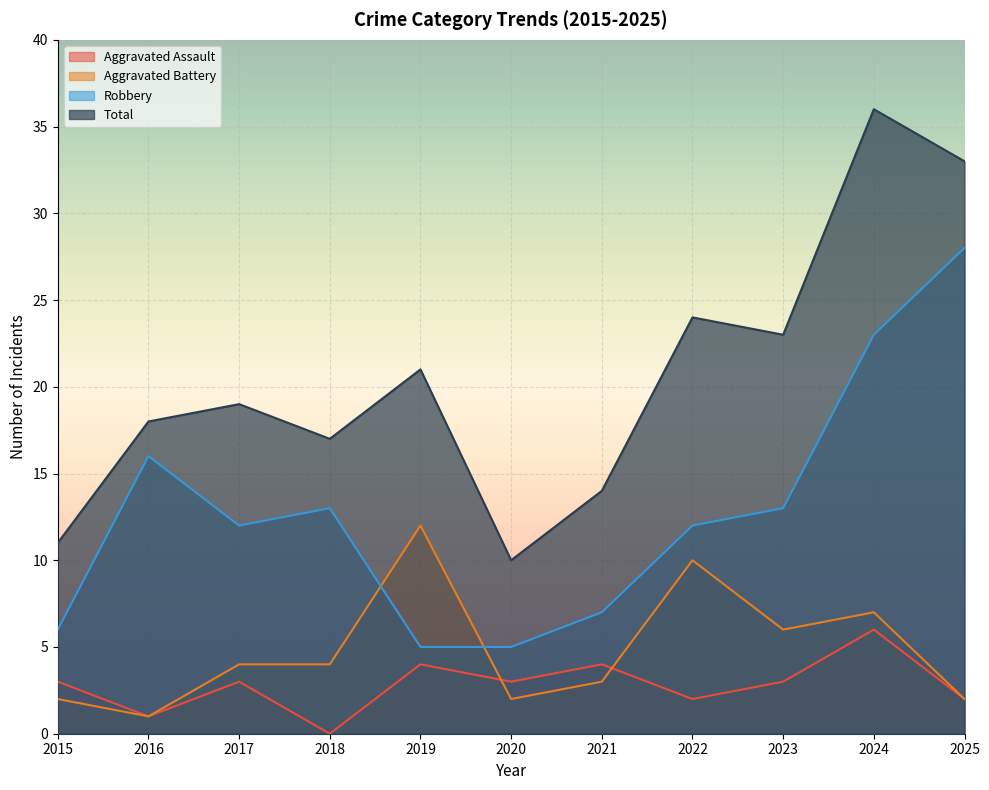

How many data points in Aggravated Assault are less than 3?

4